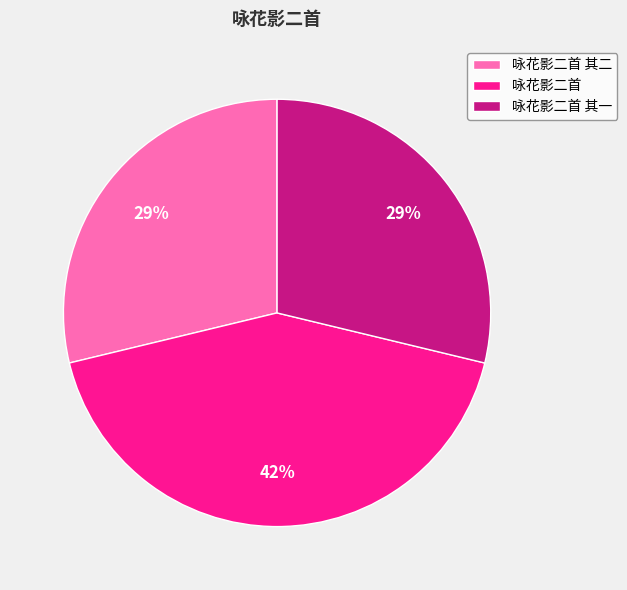

Is it true that 咏花影二首 is 35% of the pie?

False